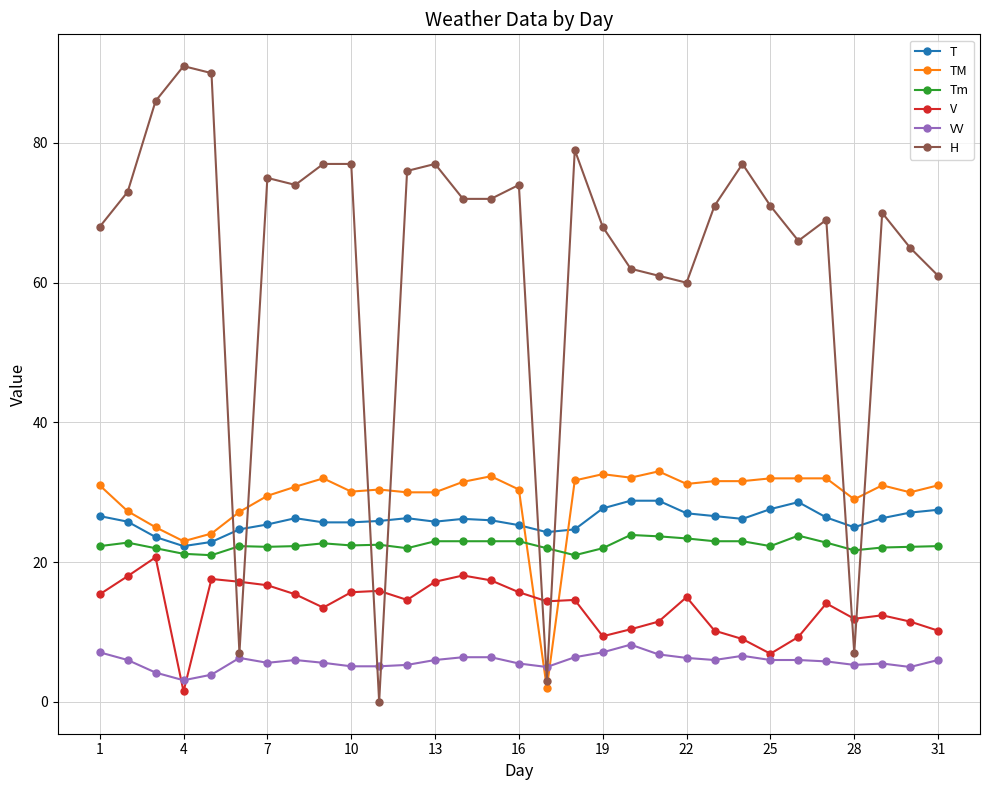

How many lines are shown in the chart?

6